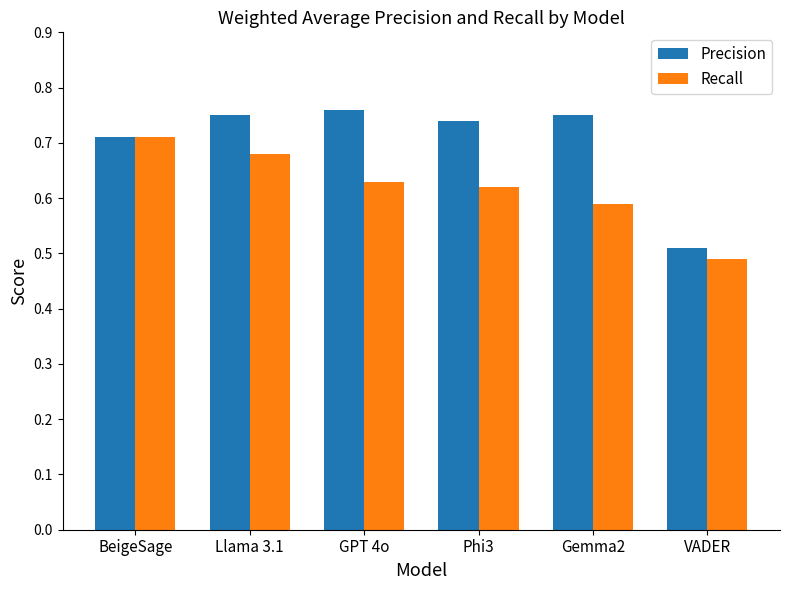

True or false: Recall has a value of 0.2 at Llama 3.1.

False